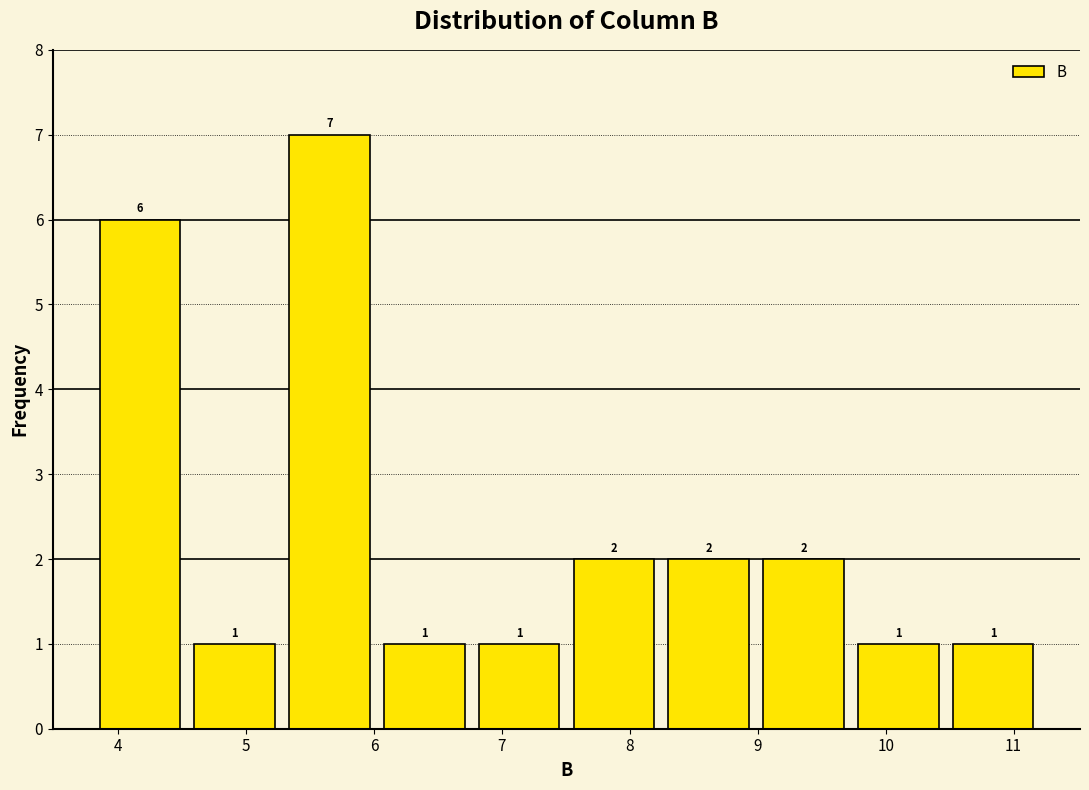

Reading left to right, list every bar in this chart as the range it spans on the x-axis followed by its height. The bar edges are not printed on the chart, so give them approximately, as read against the axis.

3.8 to 4.5: 6
4.5 to 5.3: 1
5.3 to 6.0: 7
6.0 to 6.8: 1
6.8 to 7.5: 1
7.5 to 8.2: 2
8.2 to 9.0: 2
9.0 to 9.7: 2
9.7 to 10.5: 1
10.5 to 11.2: 1